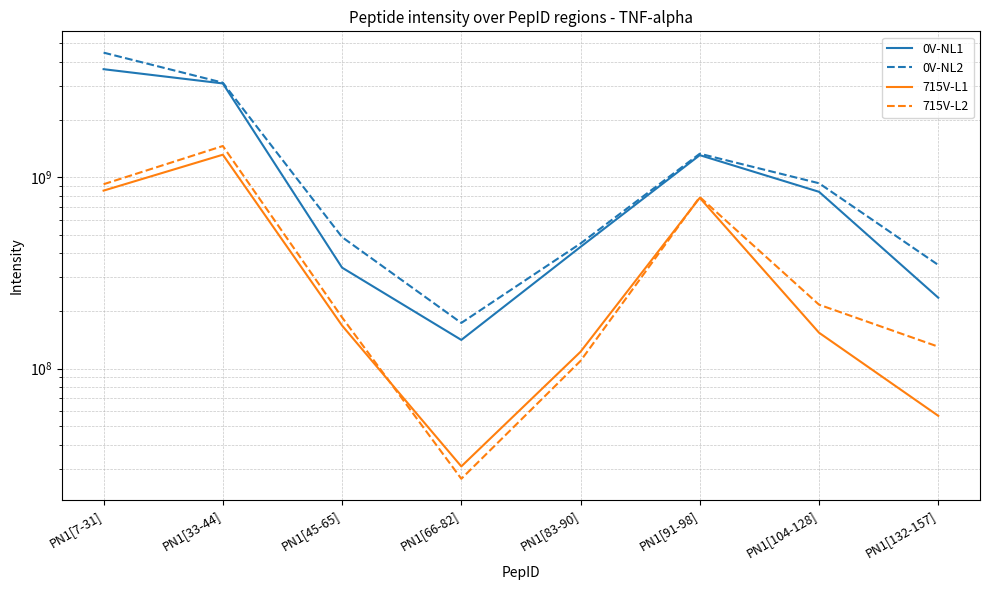

True or false: 715V-L2 has a value of 314148425 at PN1[45-65].

False